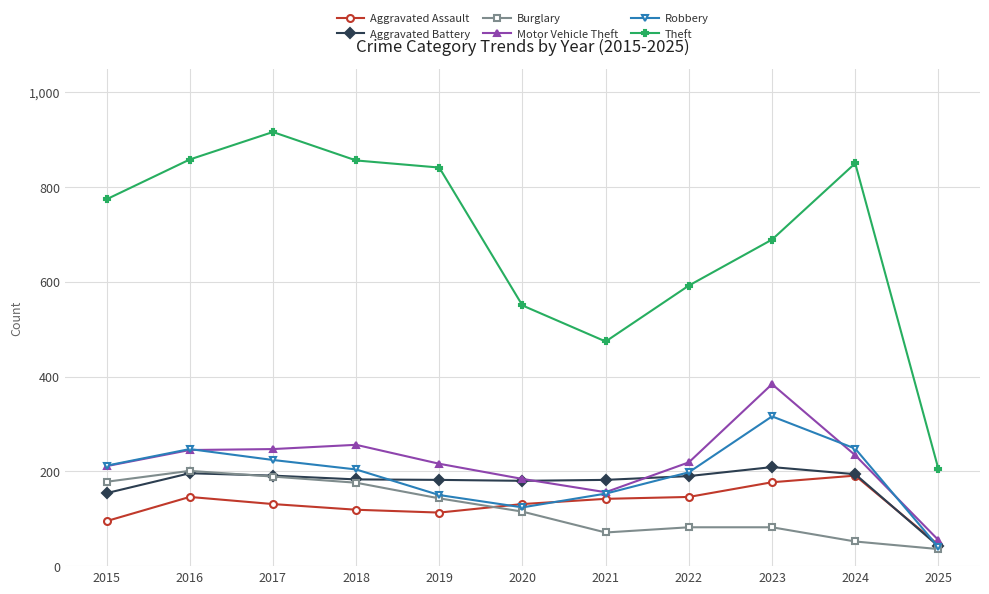

What is the smallest value displayed?

36